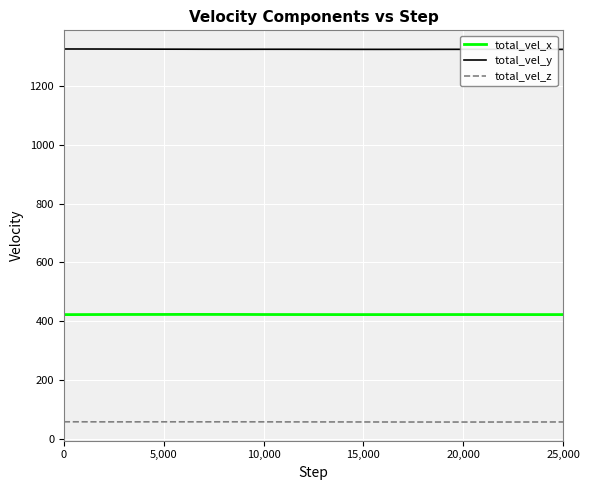

List the series in order of their peak value, highest first.

total_vel_y, total_vel_x, total_vel_z